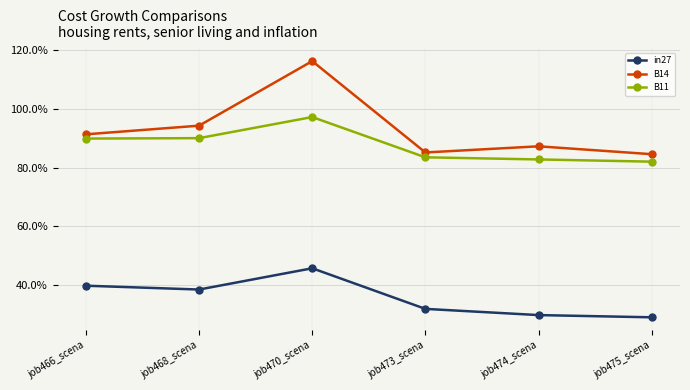

What is the lowest value of the B11 series?

0.8